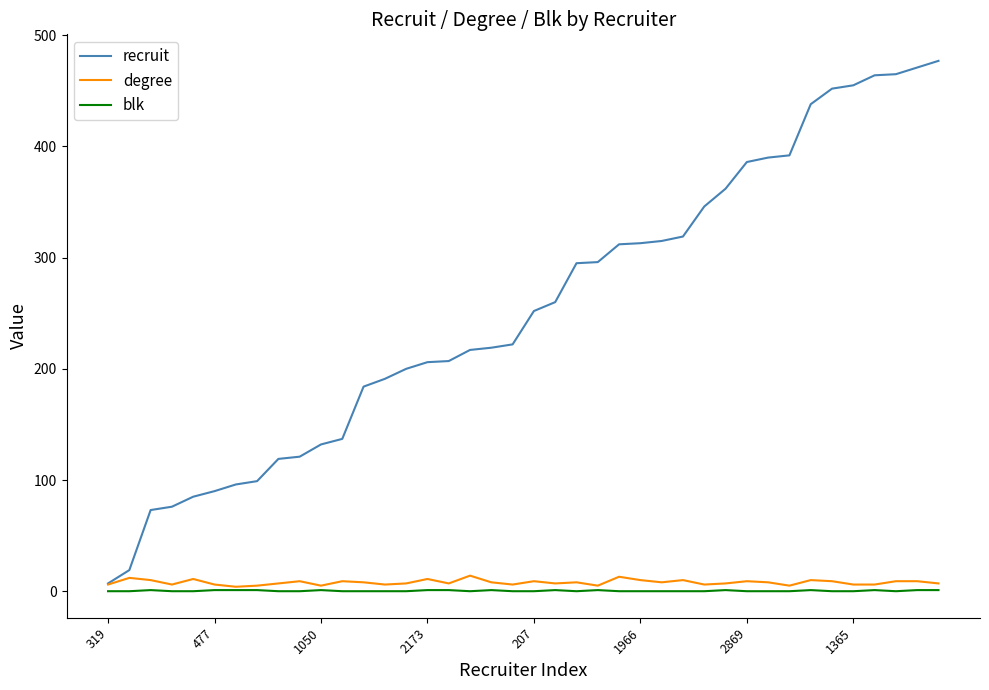

What is the highest value of the degree series?

14